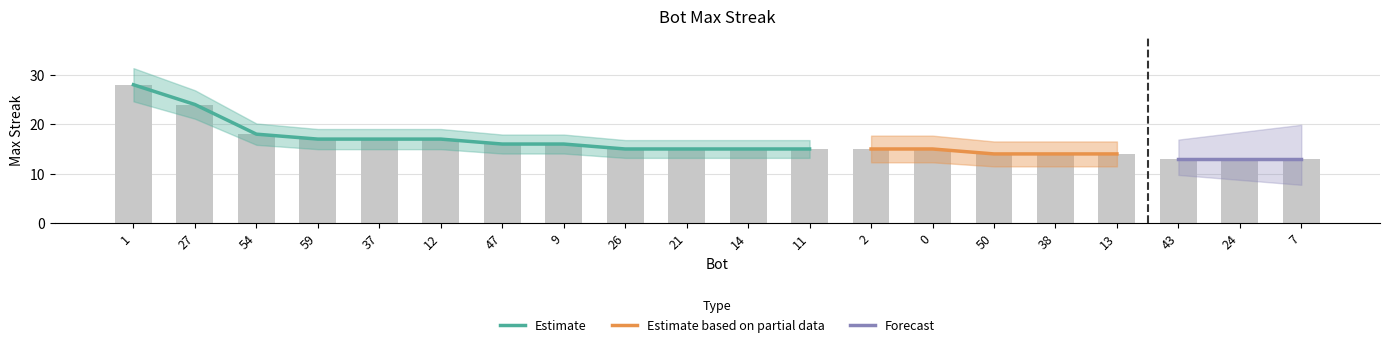

Rank the categories by value from highest to lowest.

1, 27, 54, 59, 37, 12, 47, 9, 26, 21, 14, 11, 2, 0, 50, 38, 13, 43, 24, 7